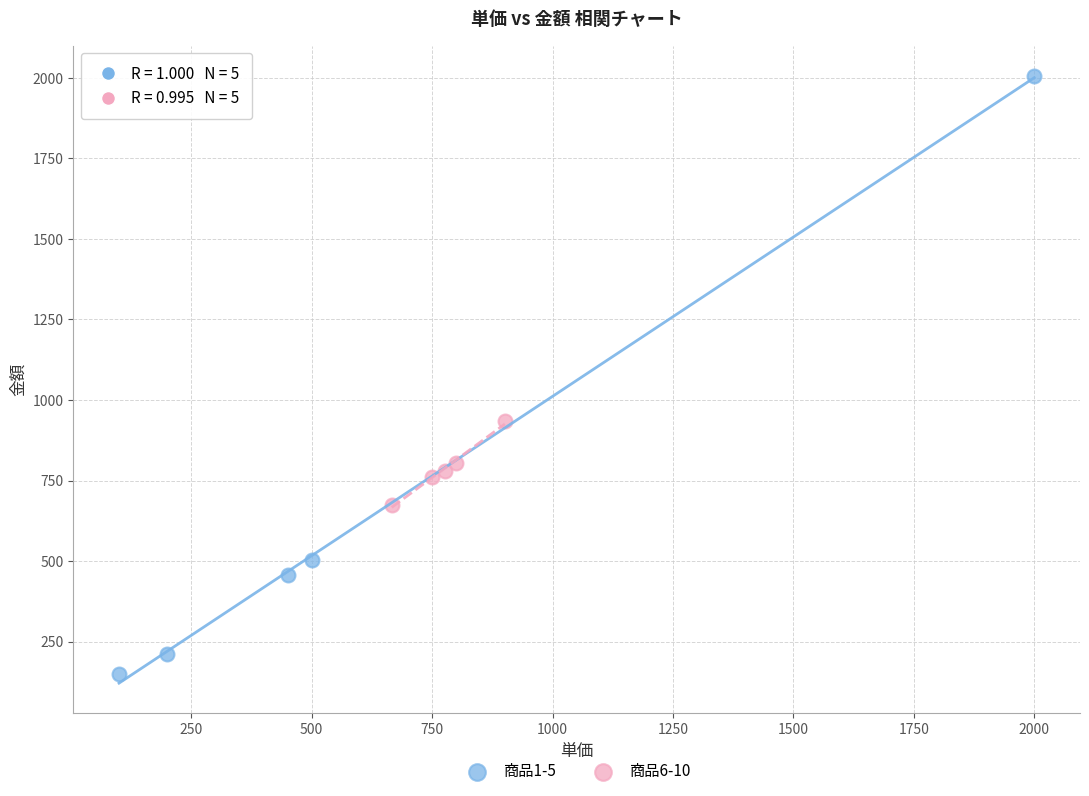

Which series has the largest Y range (max minus min)?

商品1-5